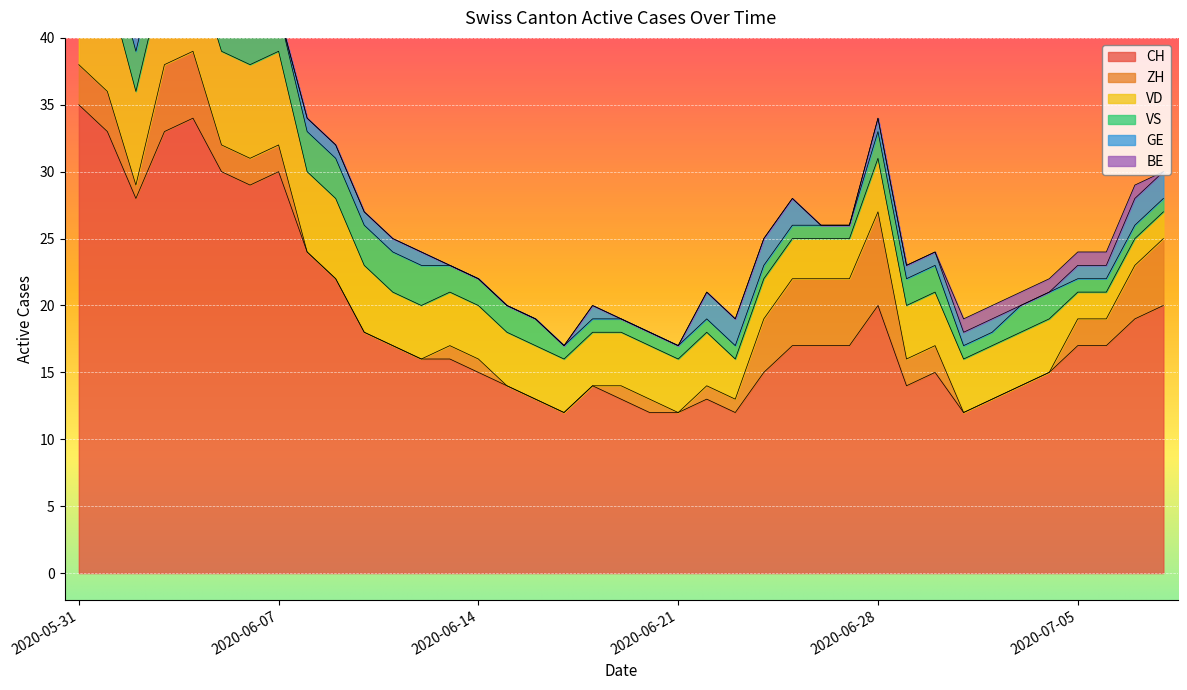

Reading right to left, transcribe all the data shown in this chart.

CH: 20	19	17	17	15	14	13	12	15	14	20	17	17	17	15	12	13	12	12	13	14	12	13	14	15	16	16	17	18	22	24	30	29	30	34	33	28	33	35
ZH: 5	4	2	2	0	0	0	0	2	2	7	5	5	5	4	1	1	0	1	1	0	0	0	0	1	1	0	0	0	0	0	2	2	2	5	5	1	3	3
VD: 2	2	2	2	4	4	4	4	4	4	4	3	3	3	3	3	4	4	4	4	4	4	4	4	4	4	4	4	5	6	6	7	7	7	7	7	7	8	8
VS: 1	1	1	1	2	2	1	1	2	2	2	1	1	1	1	1	1	1	1	1	1	1	2	2	2	2	3	3	3	3	3	3	3	3	3	3	3	3	5
GE: 2	2	1	1	0	0	1	1	1	1	1	0	0	2	2	2	2	0	0	0	1	0	0	0	0	0	1	1	1	1	1	0	0	1	1	1	1	0	0
BE: 0	1	1	1	1	1	1	1	0	0	0	0	0	0	0	0	0	0	0	0	0	0	0	0	0	0	0	0	0	0	0	0	0	0	0	0	0	1	1